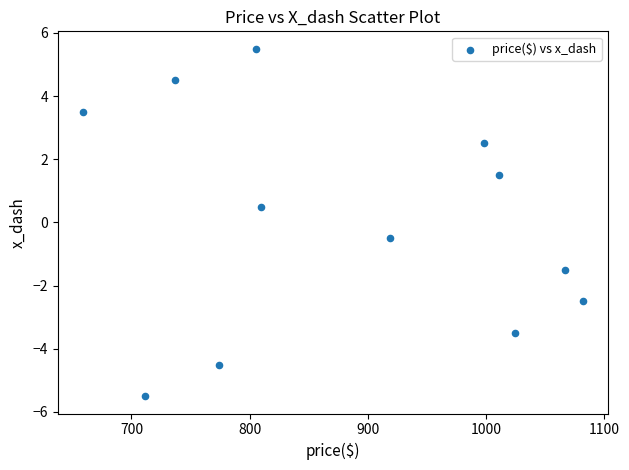

What is the range of X values (max minus min)?

423.1